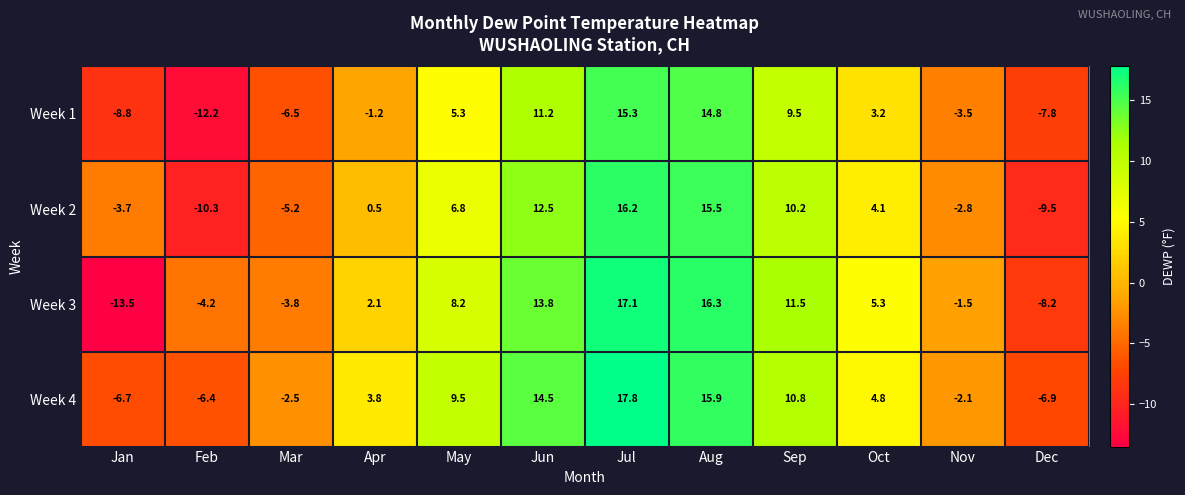

At which category is the sum across all series the highest?

Jul